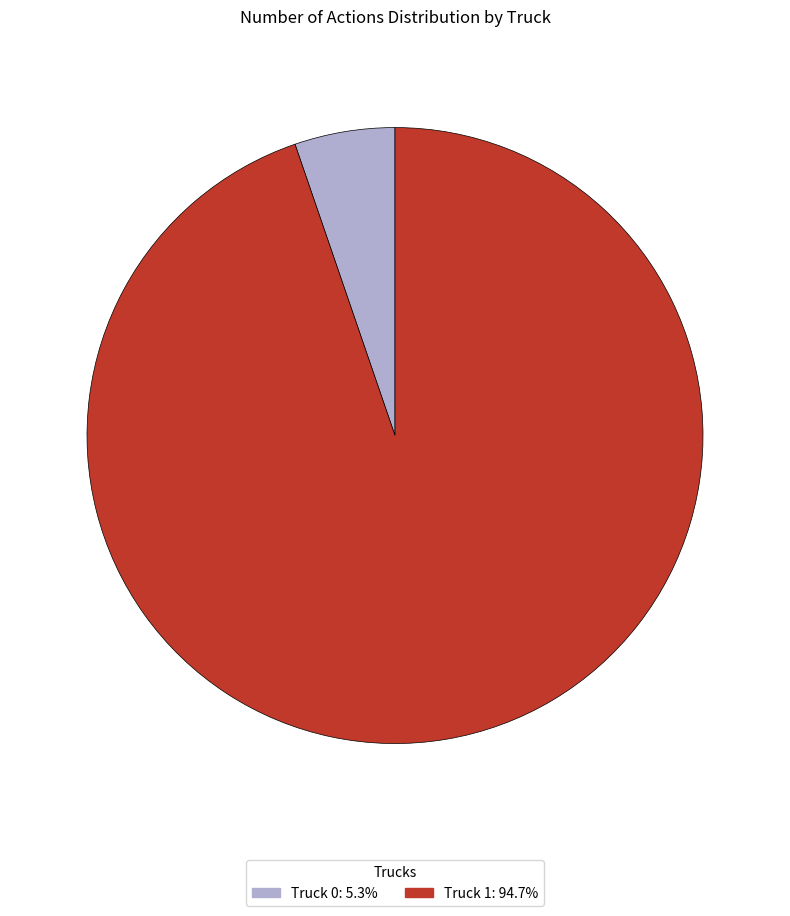

Approximately how many times larger is the value at Truck 1 compared to Truck 0?

18.0